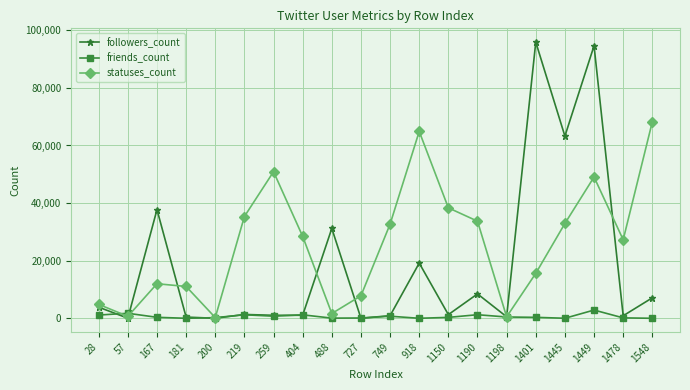

Is the value of friends_count at 259 greater than the value of statuses_count at 1449?

No